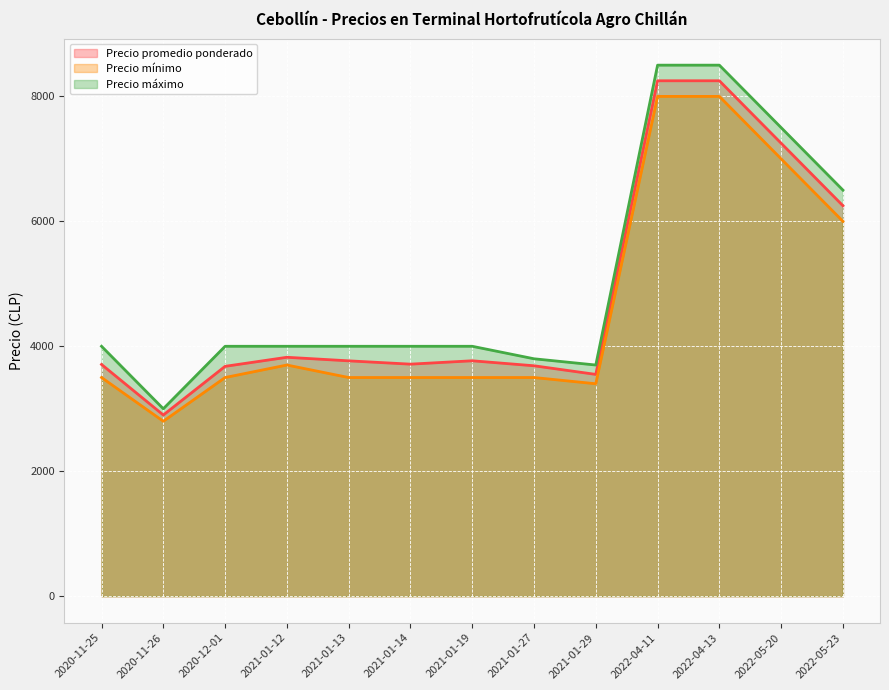

Which series has the largest total across all categories?

Precio máximo